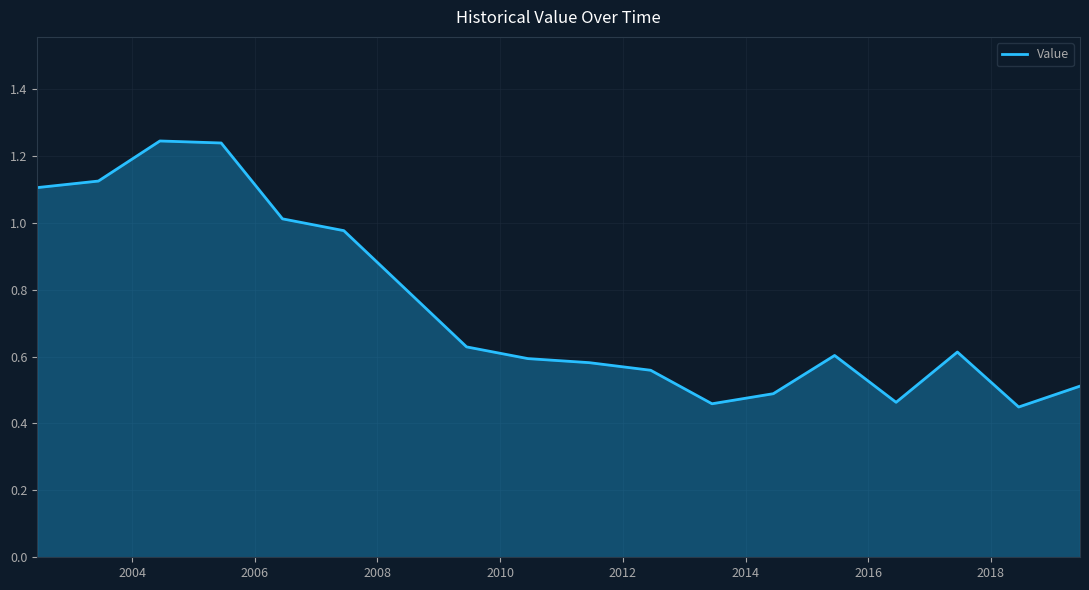

What is the difference between the maximum and minimum values?

0.8